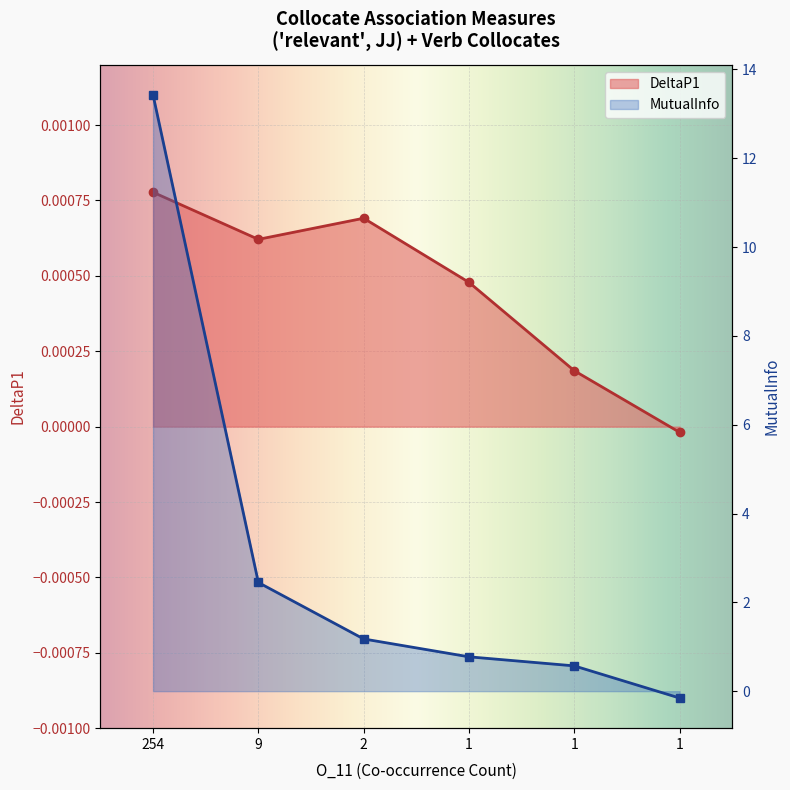

True or false: MutualInfo has a value of 1.2 at 2.

True